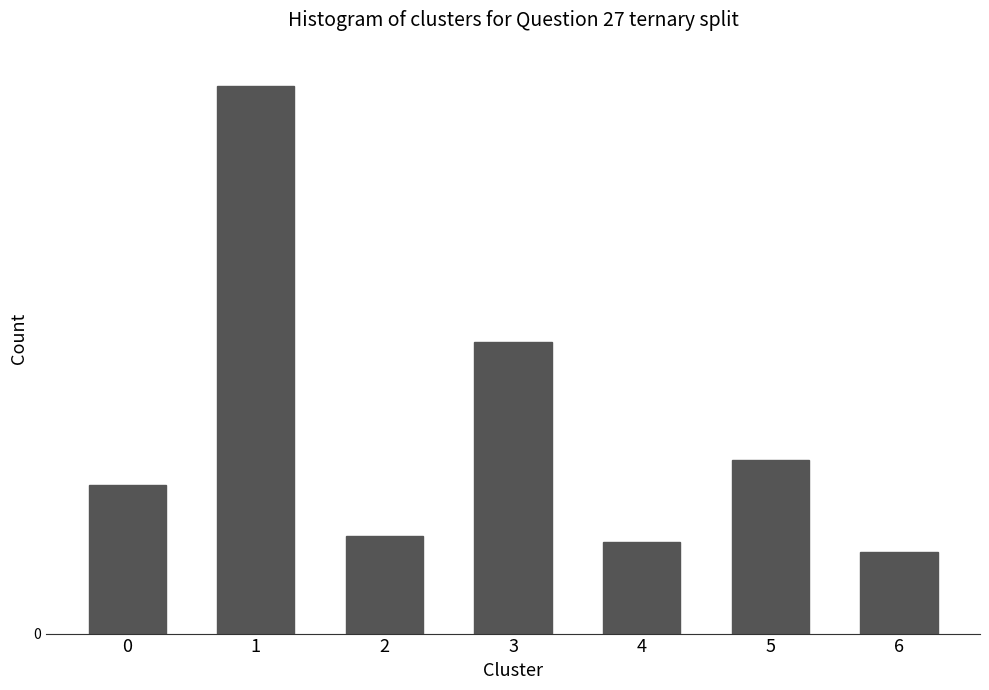

Are the bars horizontal?

No